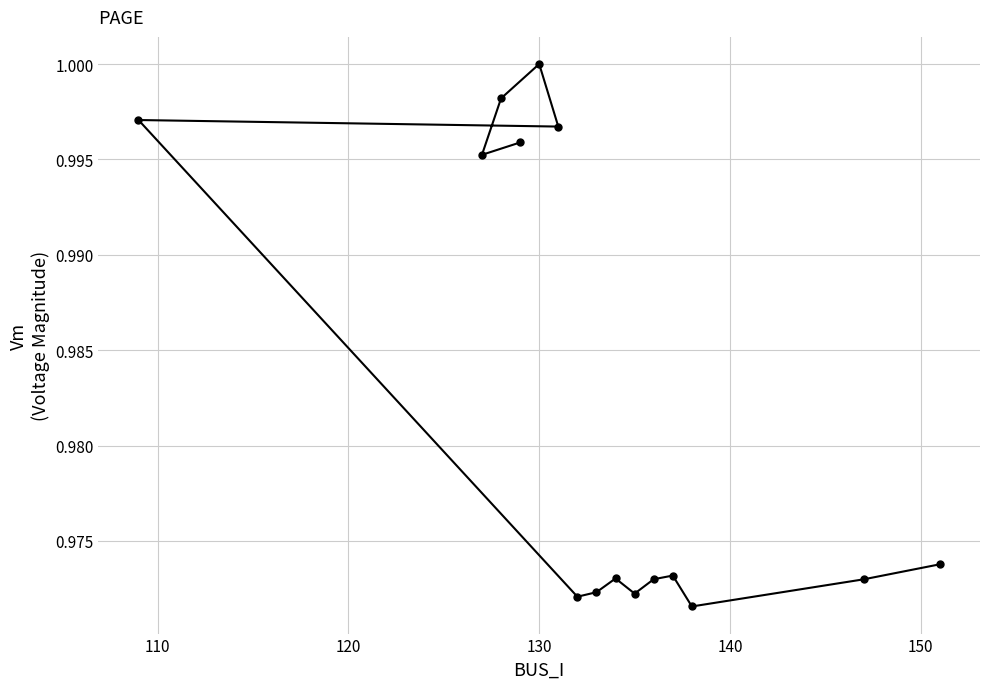

What is the greatest value displayed?

1.0